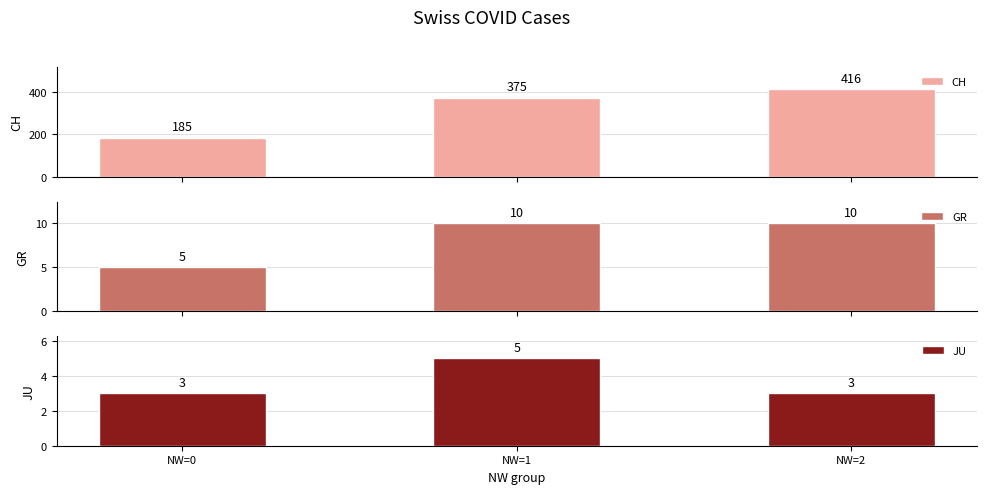

At which category is the sum across all series the highest?

NW=2